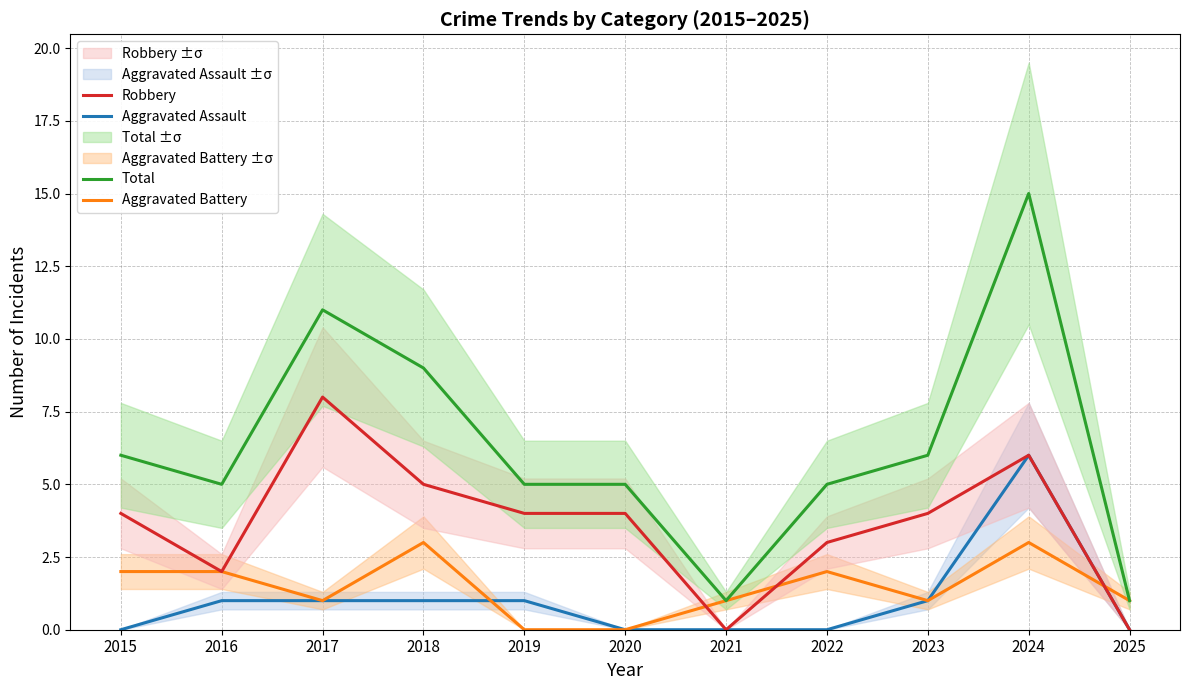

Which series has the largest range (max minus min)?

Total